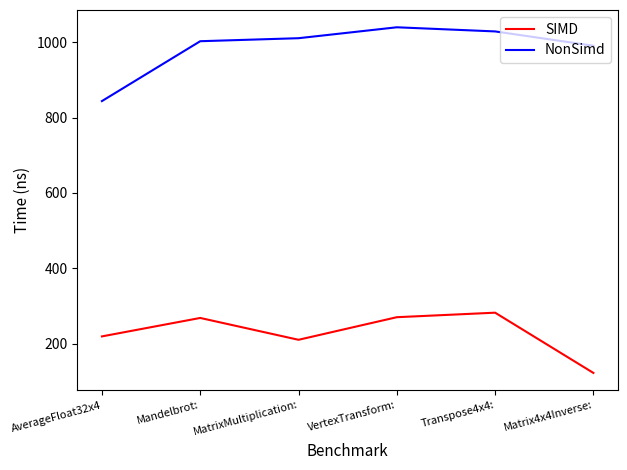

True or false: NonSimd and SIMD cross at least once.

False